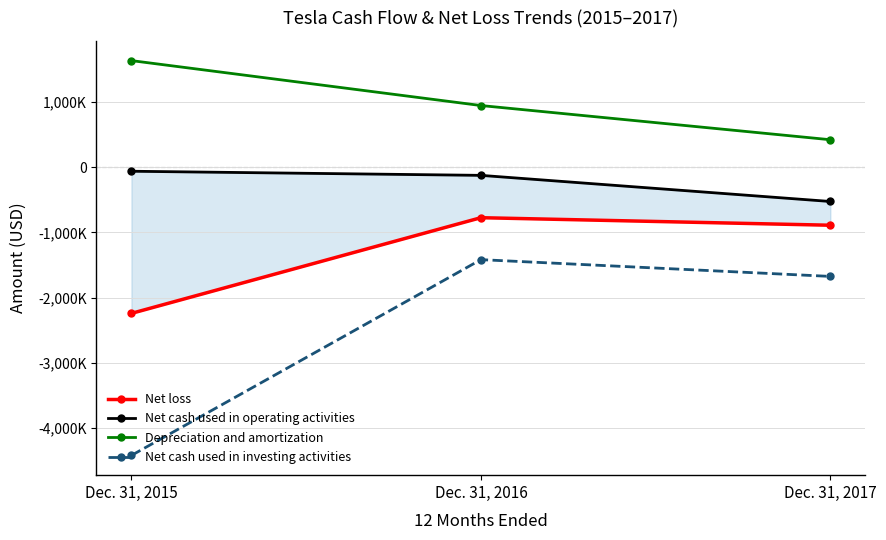

What is the minimum value for Net cash used in operating activities?

-524499